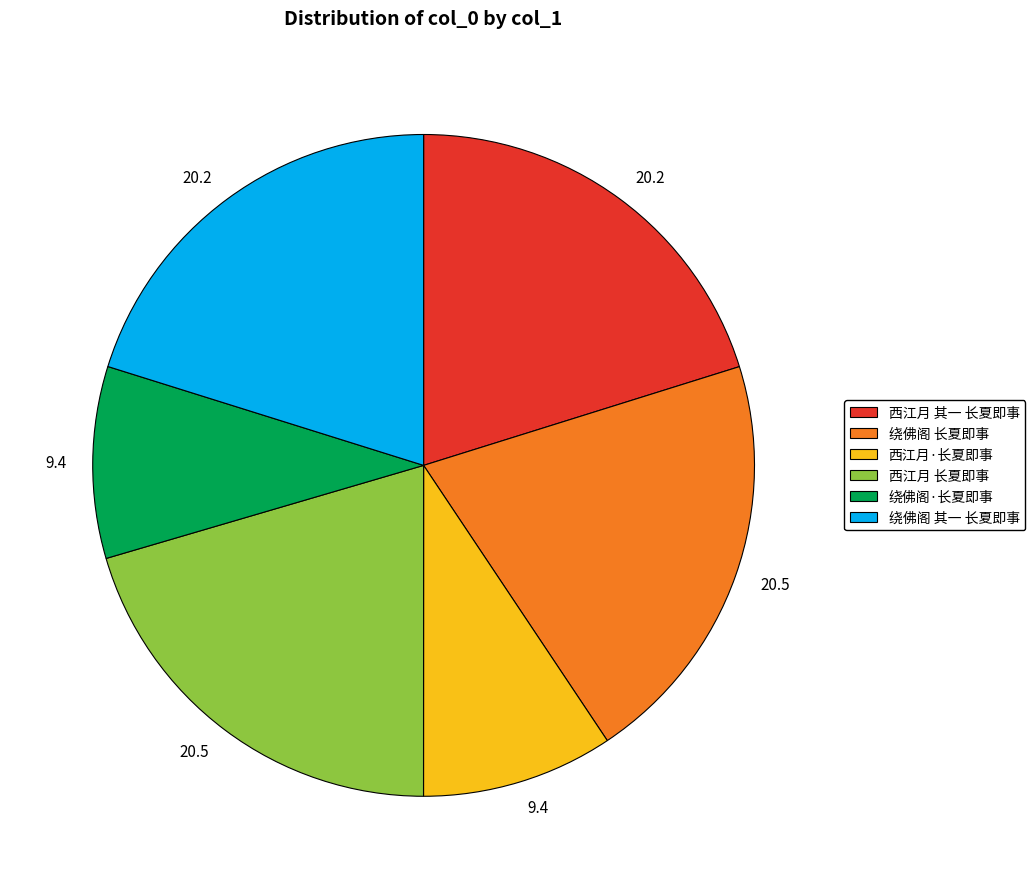

Does 绕佛阁·长夏即事 represent more than half of the total?

No